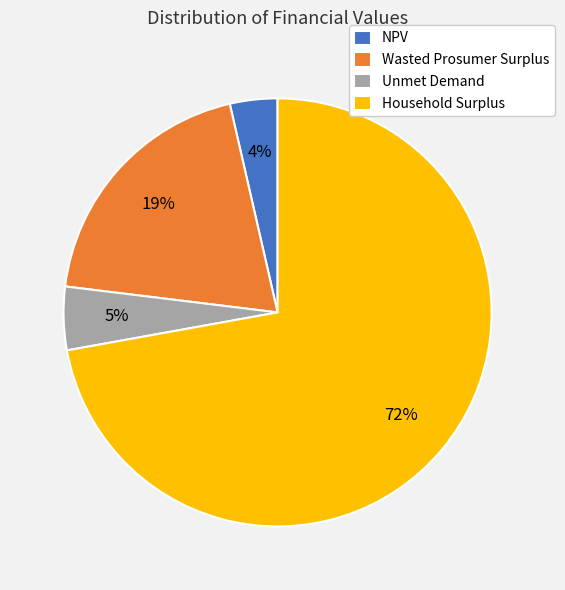

Is Household Surplus the majority of the pie?

Yes